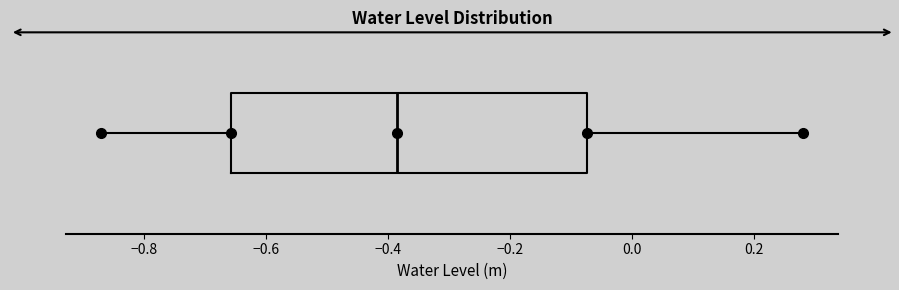

Where does the left whisker of the box end on the x-axis? The values are not printed on the chart, so give them approximately, as read against the axis.

-0.88